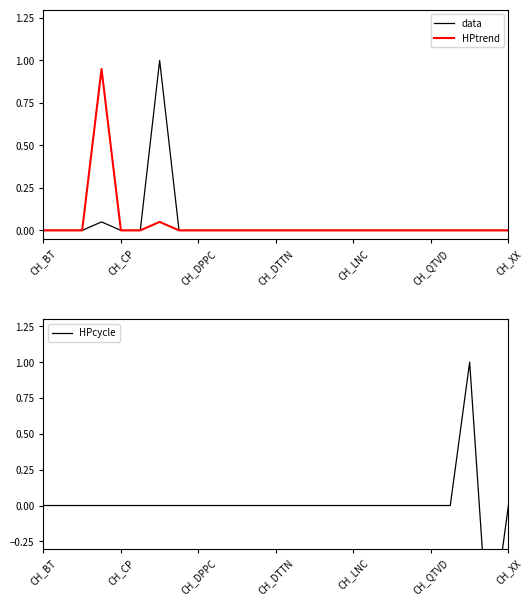

What are all the series names shown in the legend?

data, HPtrend, HPcycle